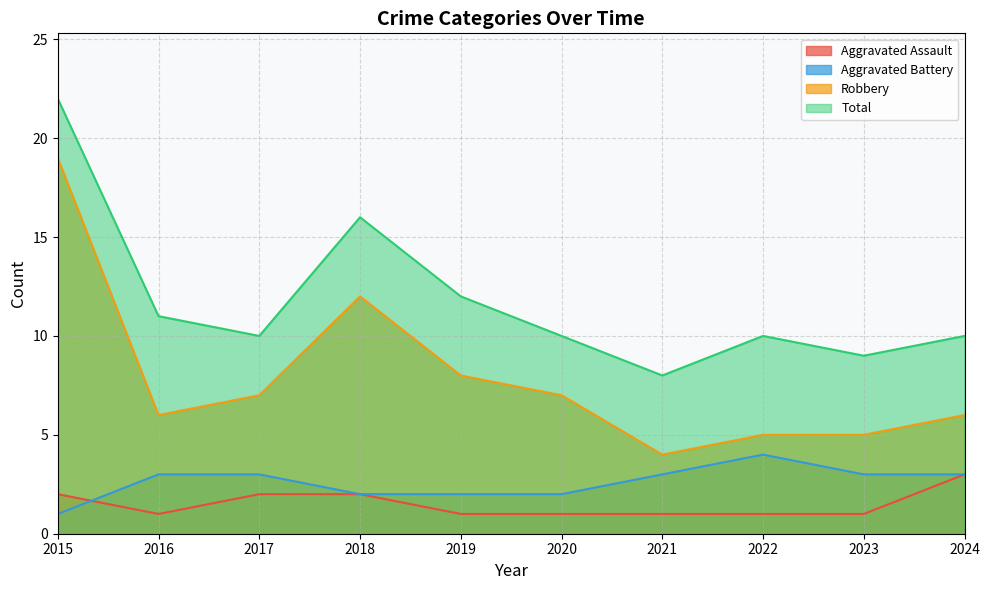

How many data points in Aggravated Battery are less than 3?

4